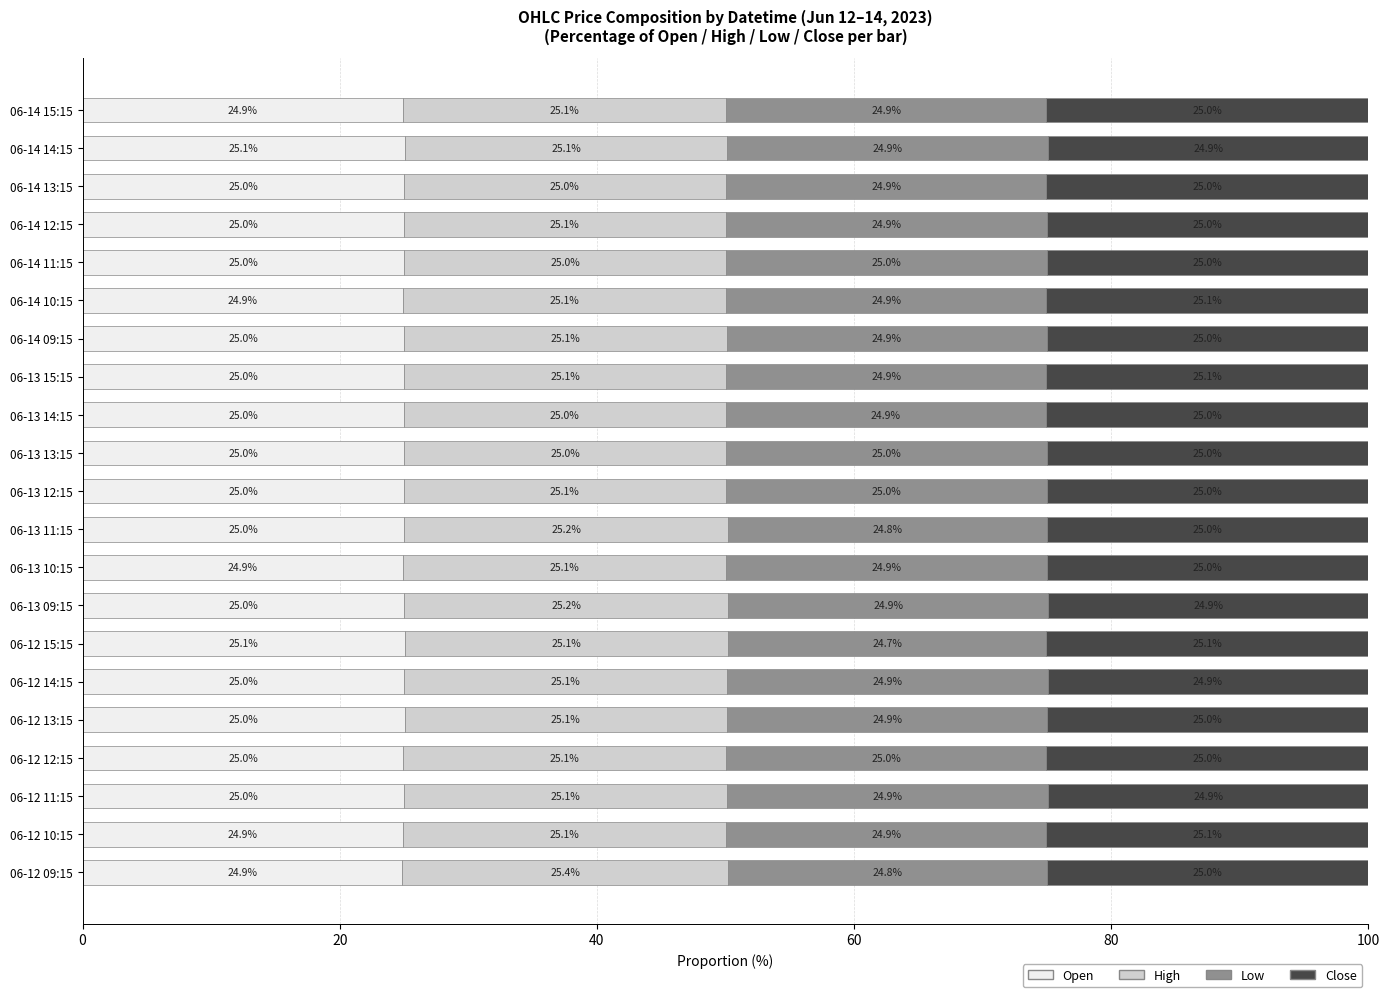

The Open series shows 24.9 at 06-12 10:15. True or false?

True